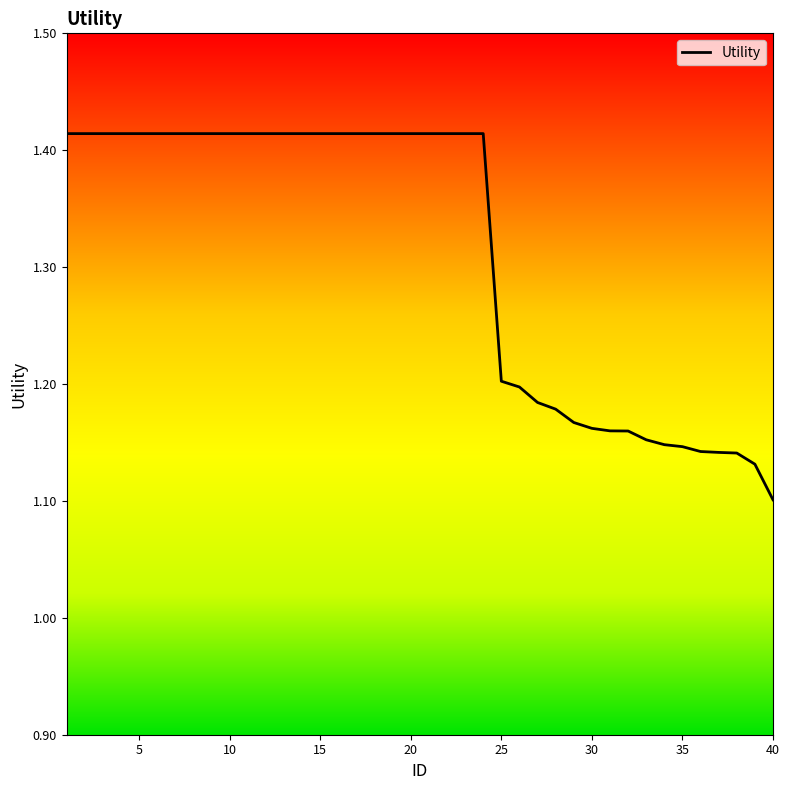

What is the difference between the maximum and minimum values?

0.3